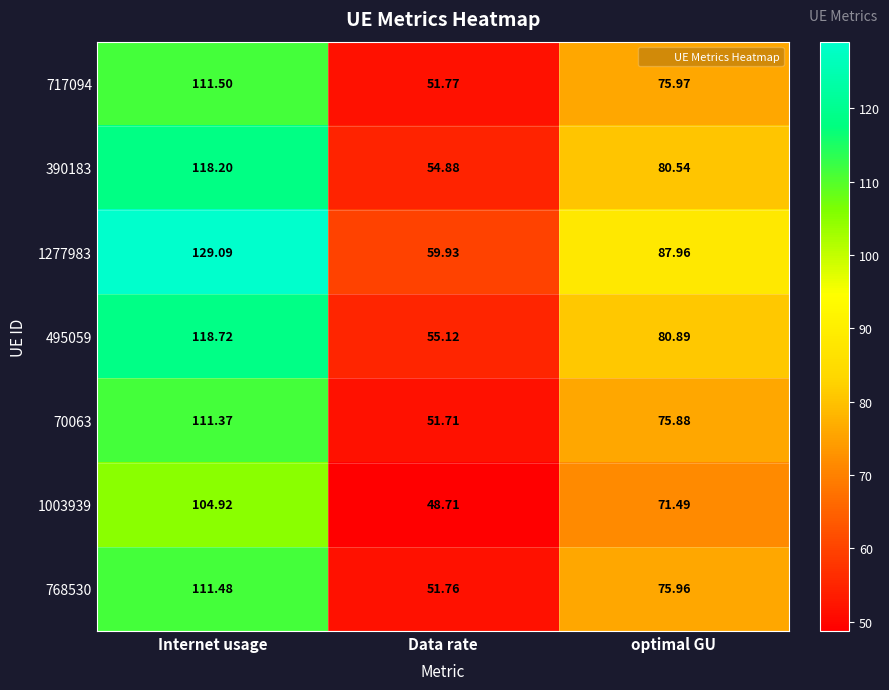

Where does the 1277983 series first go above 87?

Internet usage